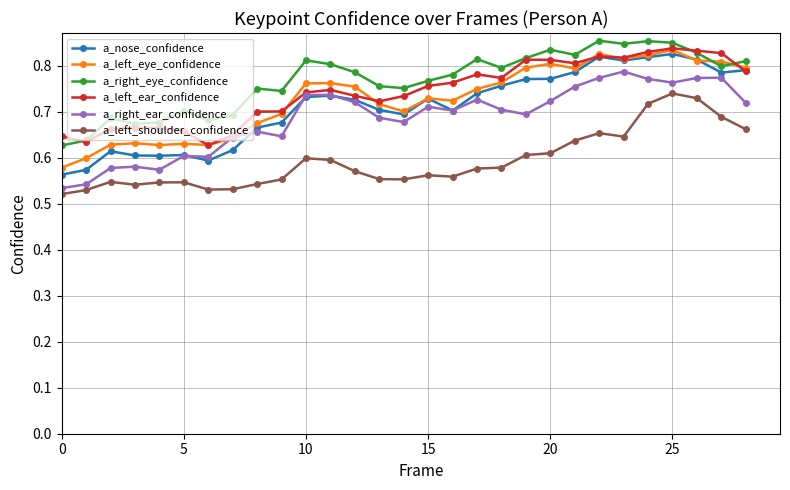

True or false: a_left_shoulder_confidence and a_left_eye_confidence cross at least once.

False